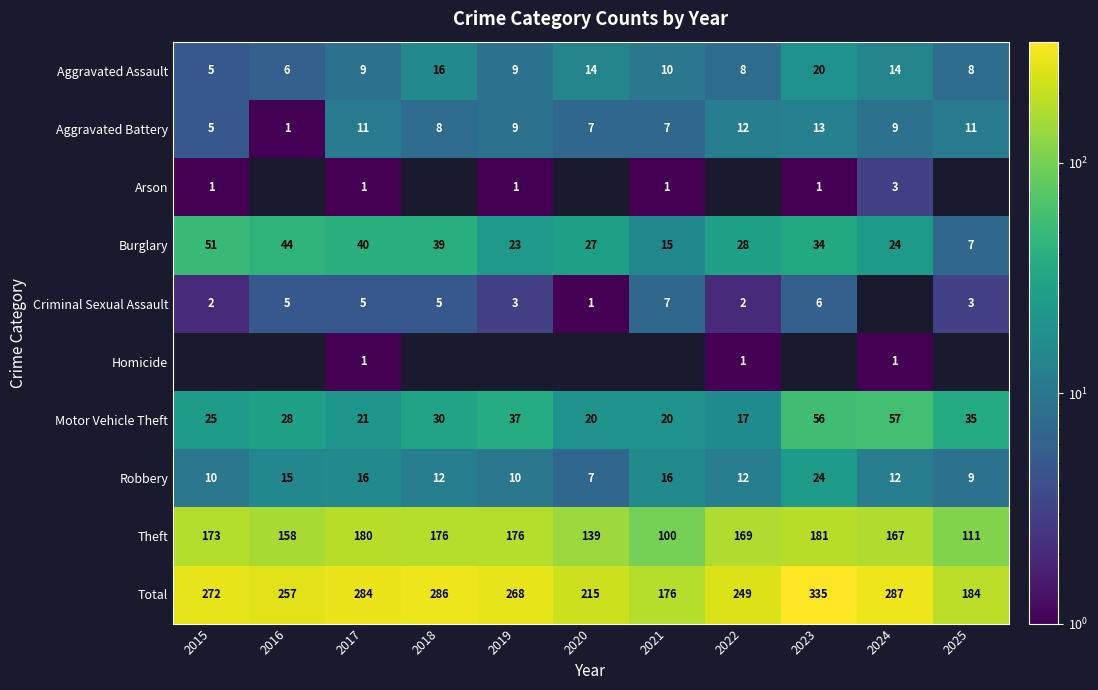

What is the difference between the second highest and minimum values in the Robbery series?

9